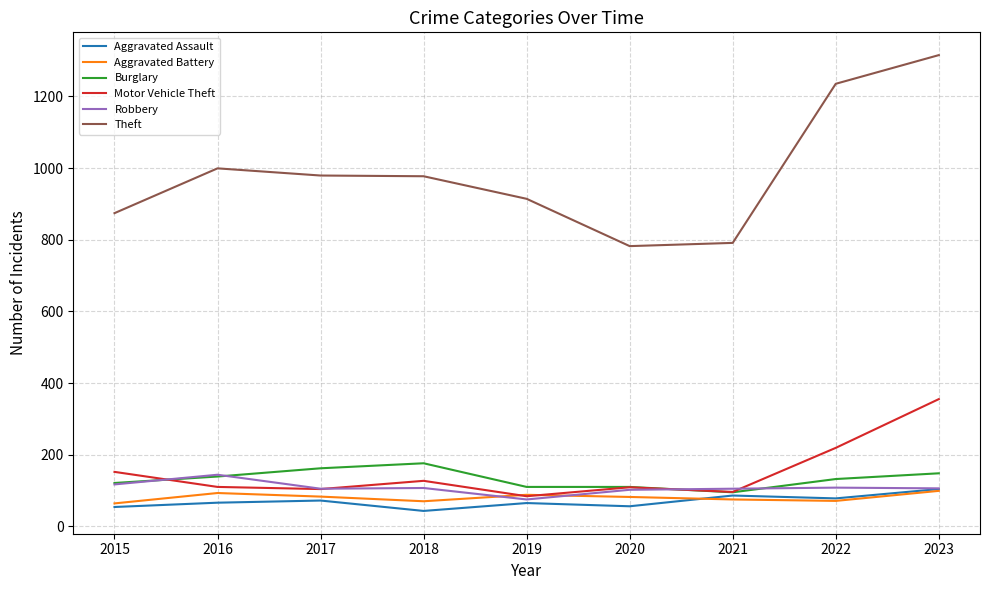

Which series changed the most between 2020 and 2023?

Theft